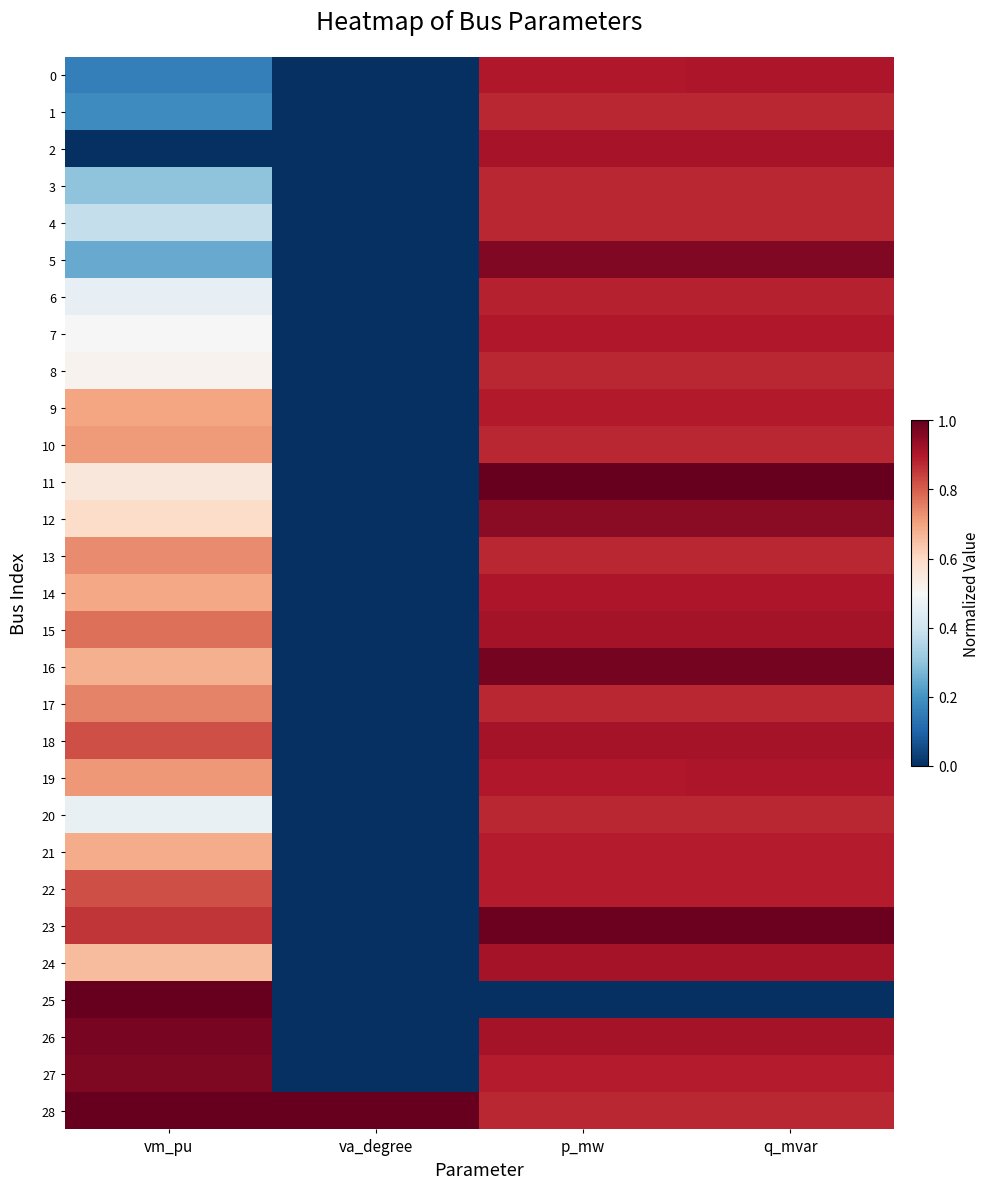

Which series has the largest total across all categories?

28